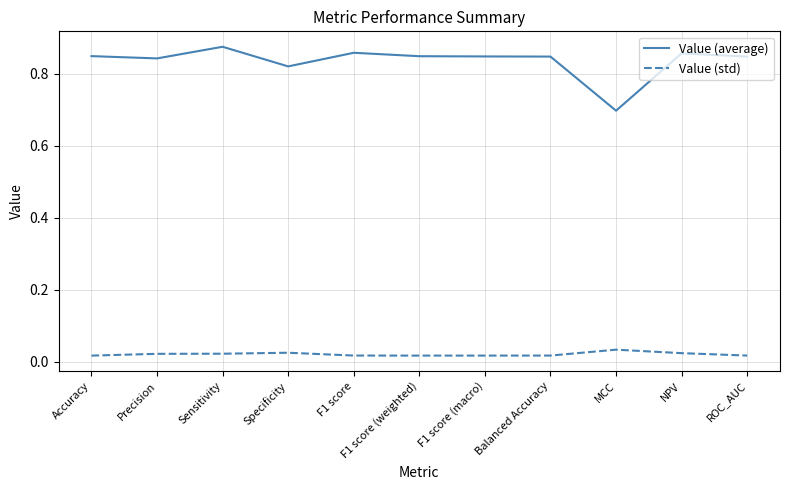

How many distinct data groups are displayed?

2